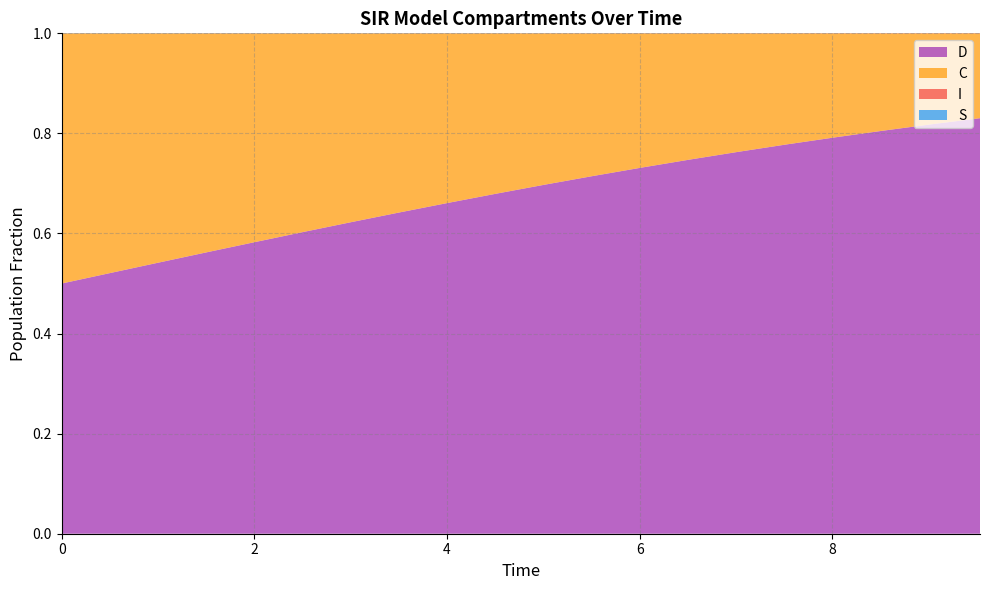

Reading left to right, extract all data points from this chart.

S: 0=1.0	1=1.0	2=1.0	3=1.0	4=1.0	5=1.0	6=1.0	7=1.0	8=1.0	9=1.0	10=1.0	11=1.0	12=1.0	13=1.0	14=1.0	15=1.0	16=1.0	17=1.0	18=1.0	19=1.0
I: 0=0.0	1=0.0	2=0.0	3=0.0	4=0.0	5=0.0	6=0.0	7=0.0	8=0.0	9=0.0	10=0.0	11=0.0	12=0.0	13=0.0	14=0.0	15=0.0	16=0.0	17=0.0	18=0.0	19=0.0
C: 0=0.5	1=0.5	2=0.5	3=0.4	4=0.4	5=0.4	6=0.4	7=0.4	8=0.3	9=0.3	10=0.3	11=0.3	12=0.3	13=0.3	14=0.2	15=0.2	16=0.2	17=0.2	18=0.2	19=0.2
D: 0=0.5	1=0.5	2=0.5	3=0.6	4=0.6	5=0.6	6=0.6	7=0.6	8=0.7	9=0.7	10=0.7	11=0.7	12=0.7	13=0.7	14=0.8	15=0.8	16=0.8	17=0.8	18=0.8	19=0.8